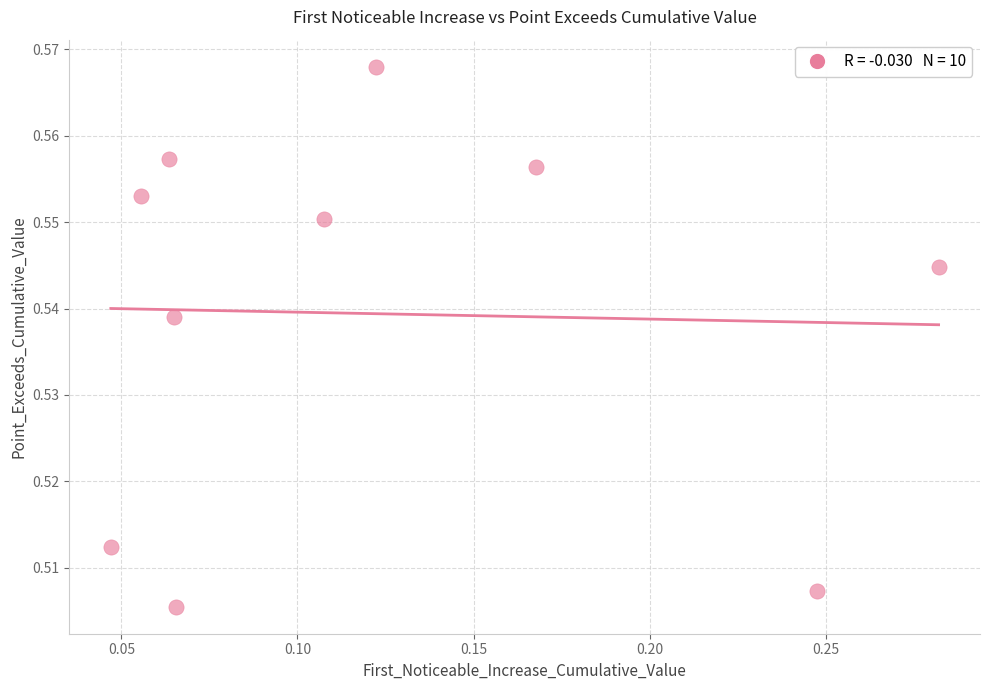

How many points are shown in the scatter plot?

10